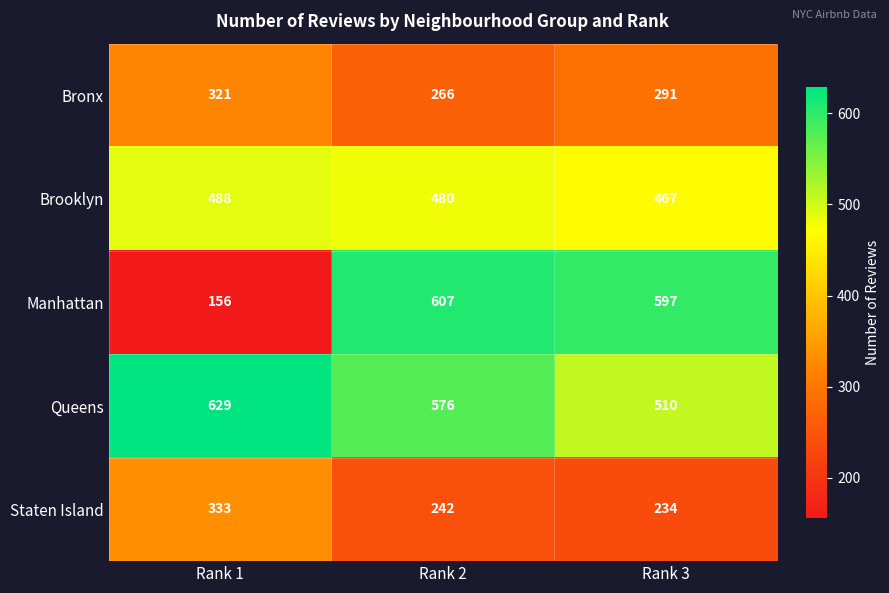

How many data points does each series have?

3